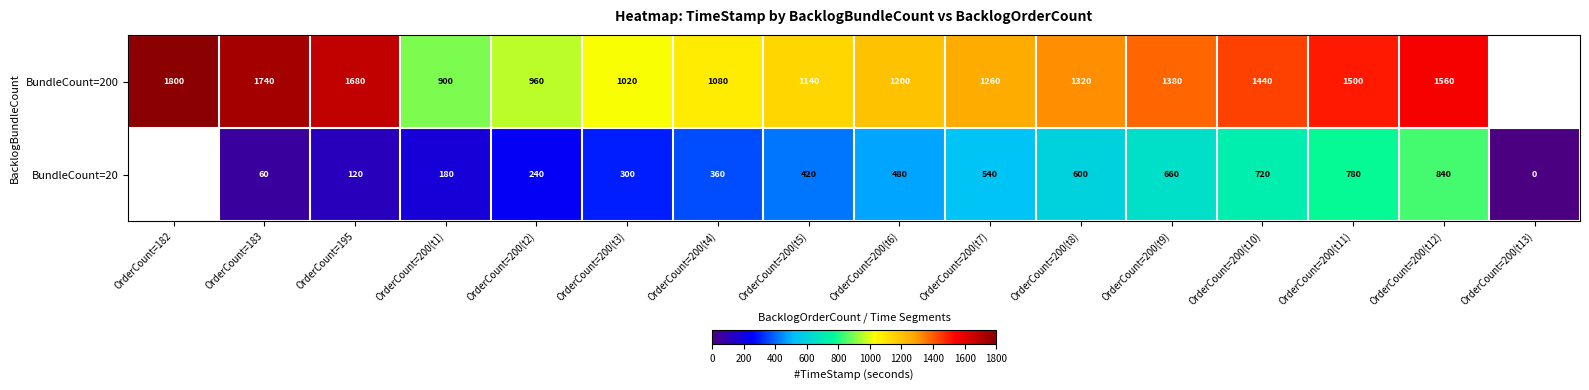

Is the value of BundleCount=20 at OrderCount=200(t7) greater than the value of BundleCount=200 at OrderCount=200(t9)?

No